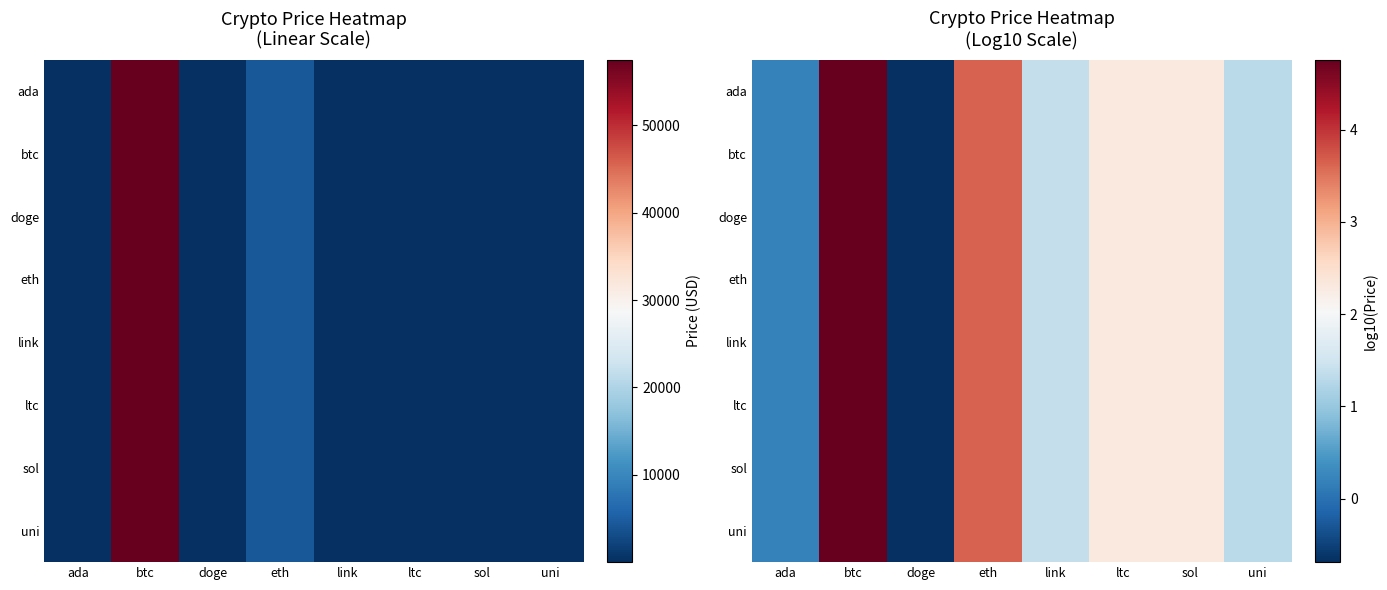

What is the difference between the second highest and minimum values in the uni series?

4.3